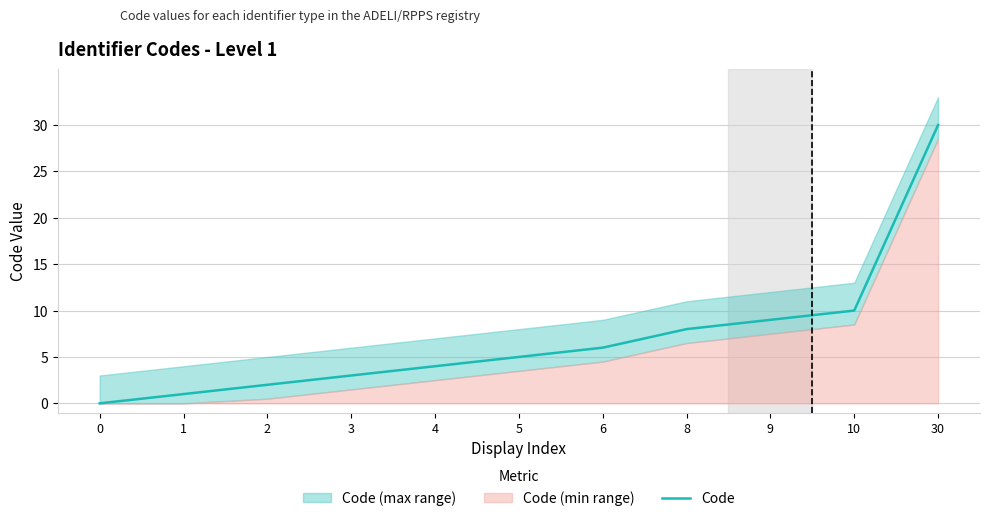

What is the difference between the values at 6 and 3?

3